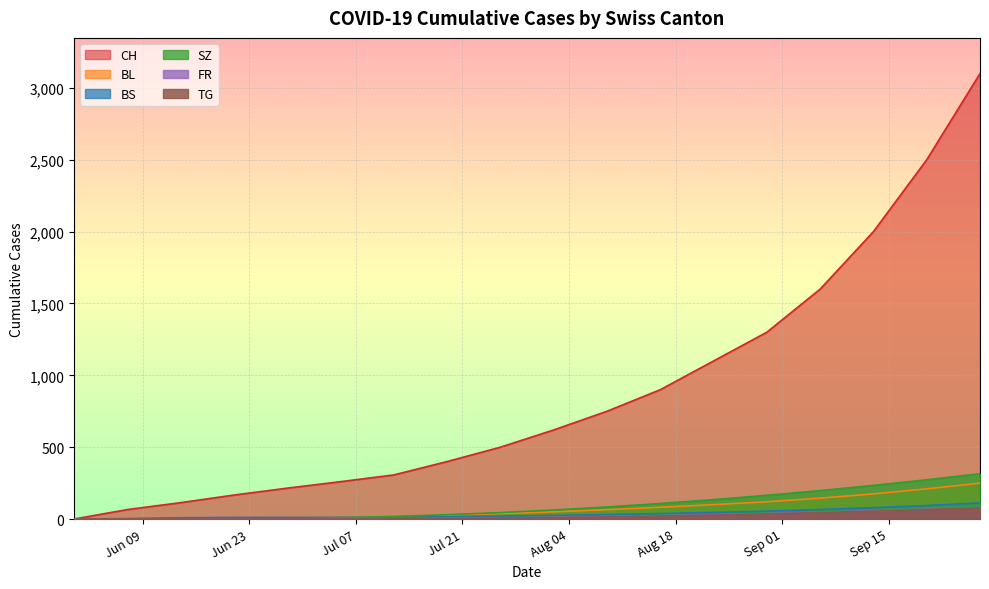

True or false: SZ and TG cross at least once.

False